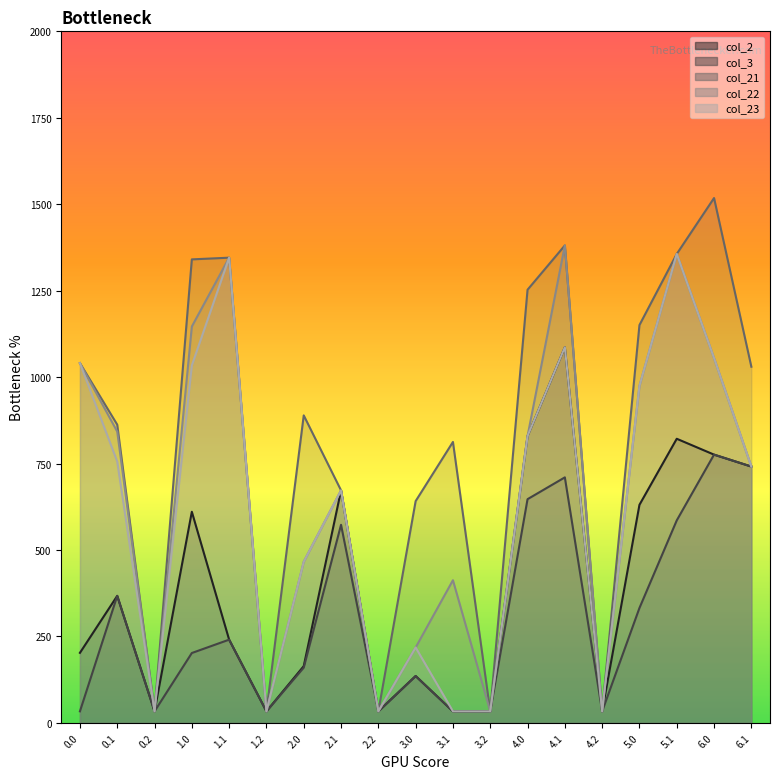

What is the difference between the maximum and minimum values in the col_22 series?

1347.3